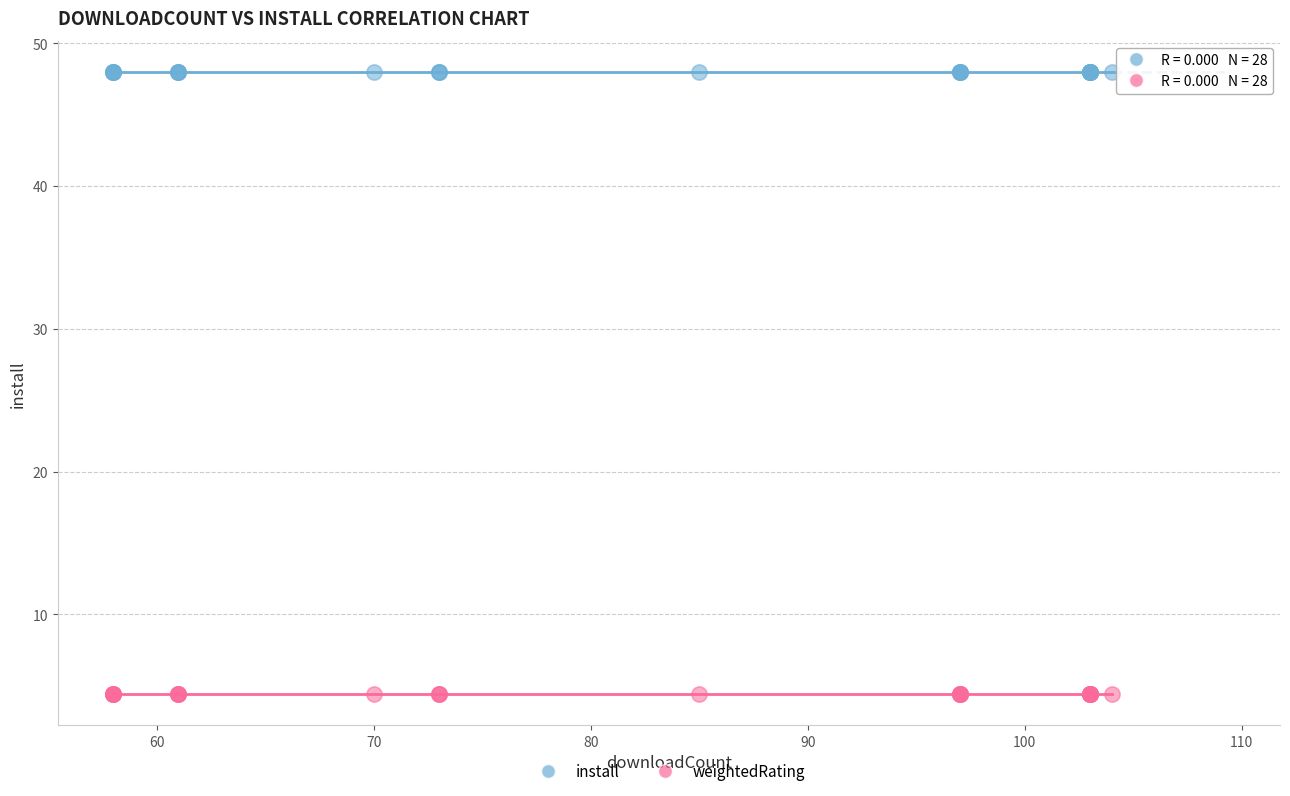

What are all the series names shown in the legend?

install, weightedRating